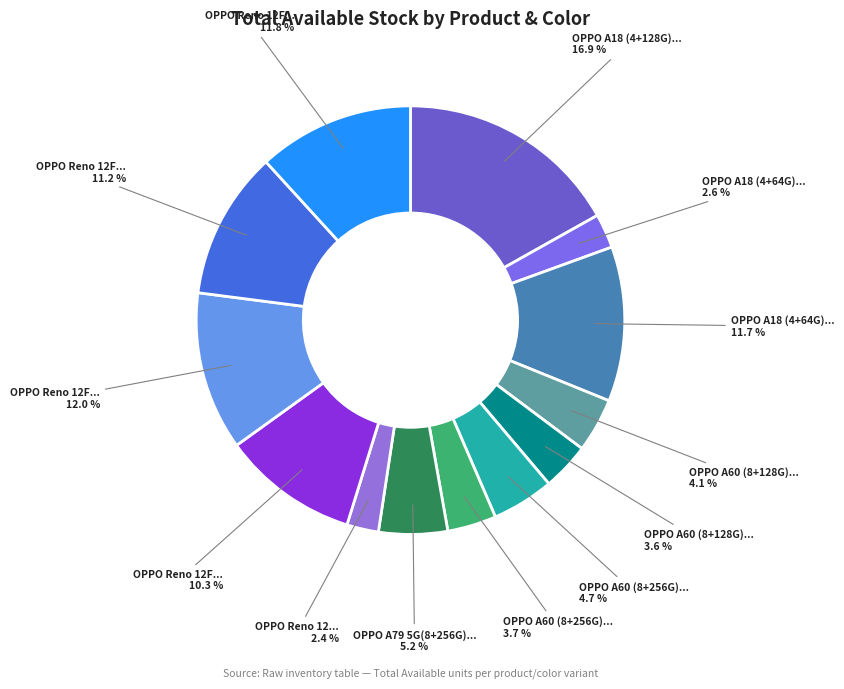

Is there a majority slice in this chart?

No